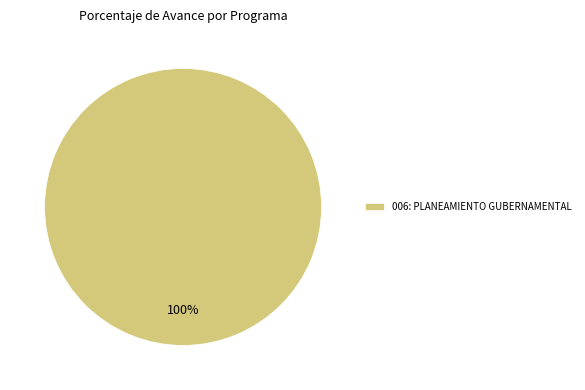

Rank the categories by value from highest to lowest.

006: PLANEAMIENTO GUBERNAMENTAL